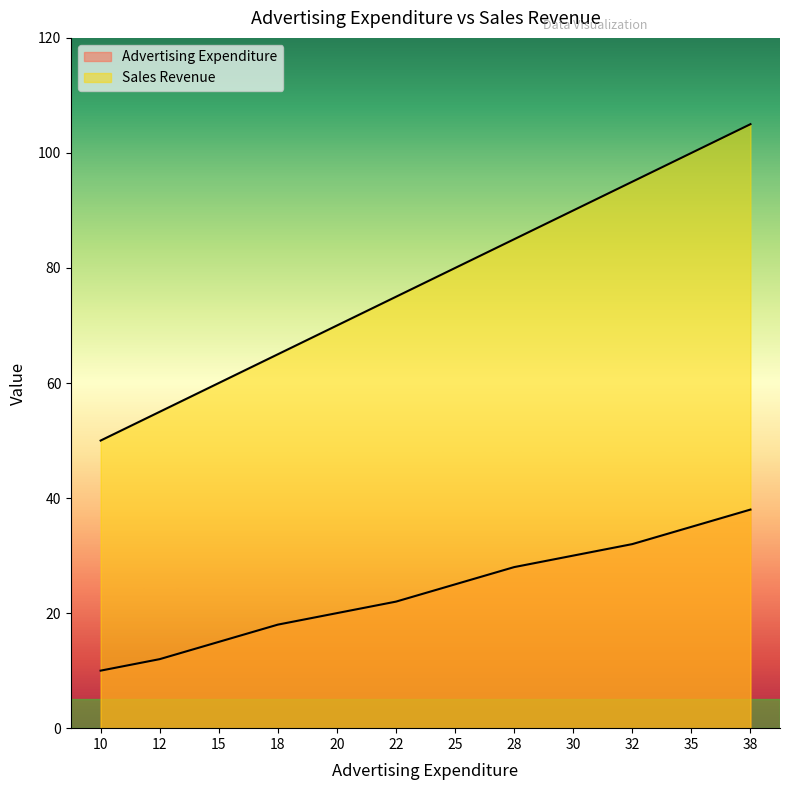

What is the difference between the highest and lowest values at 28?

57